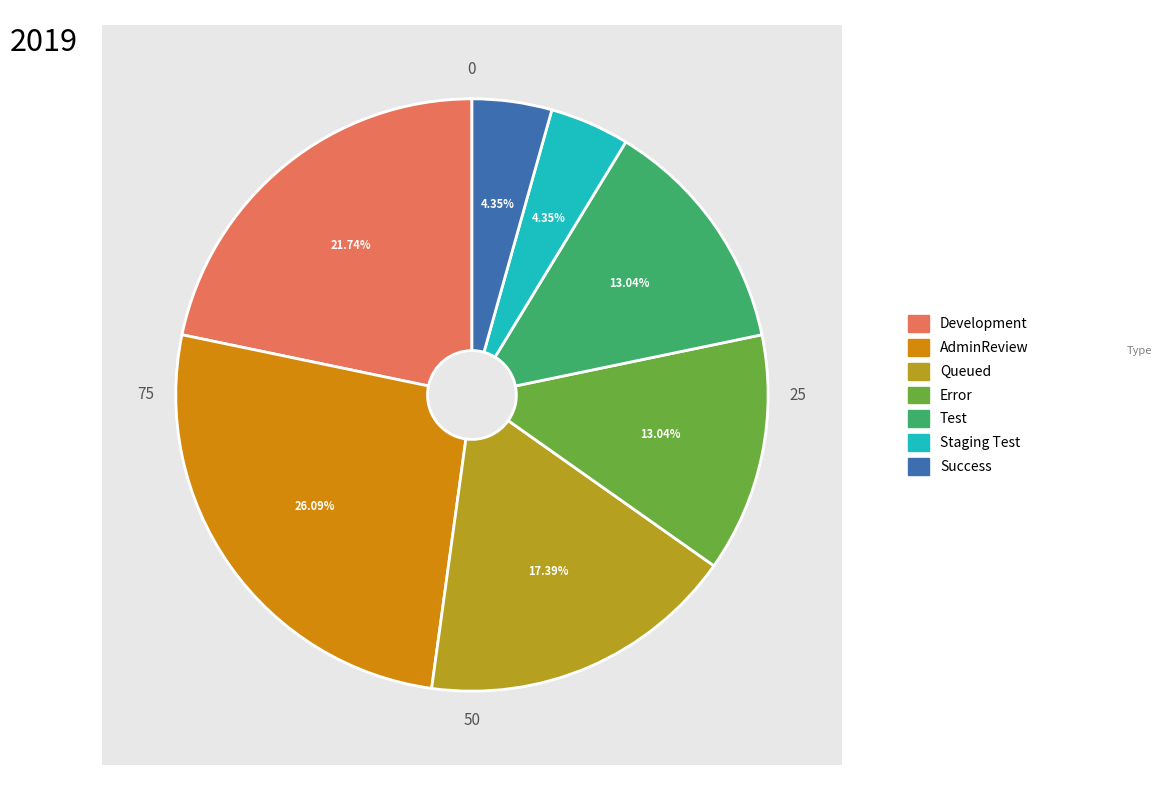

To the nearest percent, what percentage of the pie is Success?

4%